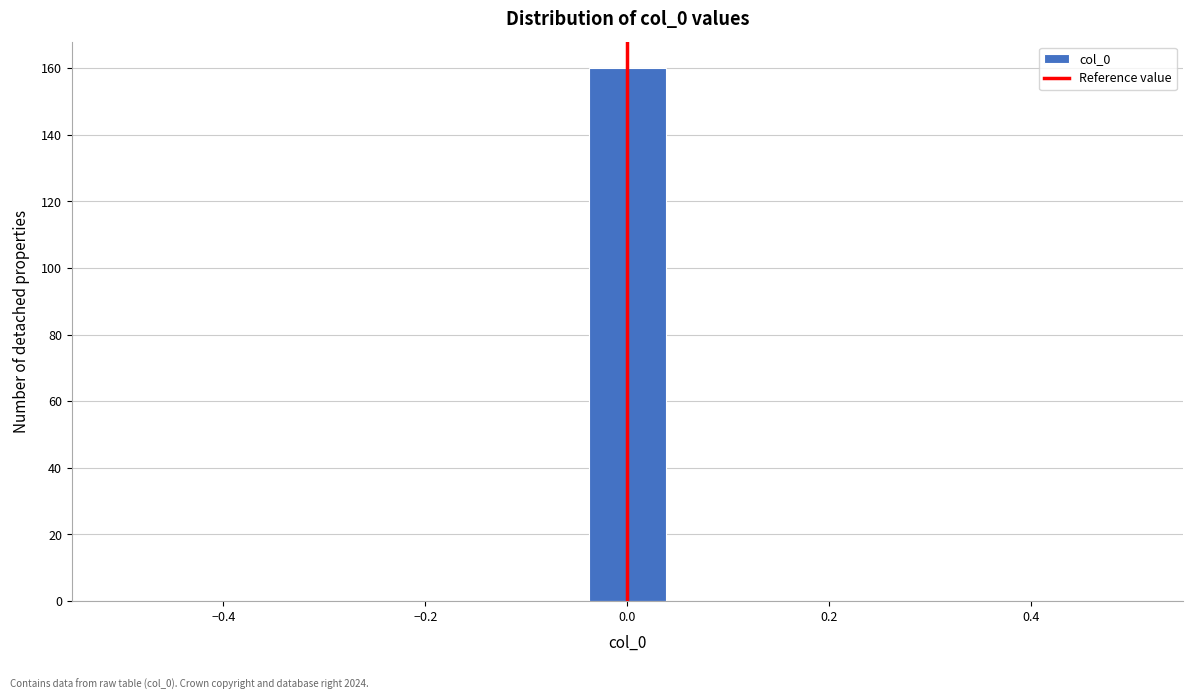

Around what value on the x-axis is the tallest bar? Give the approximate position of its centre, as read against the axis.

0.00